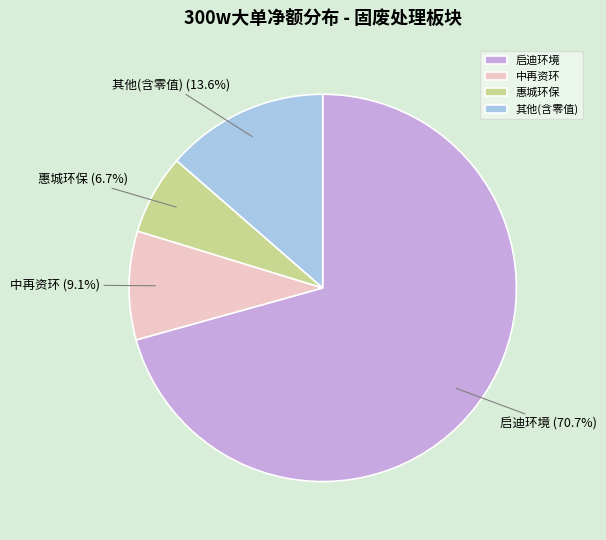

Which category has the biggest portion of the pie?

启迪环境